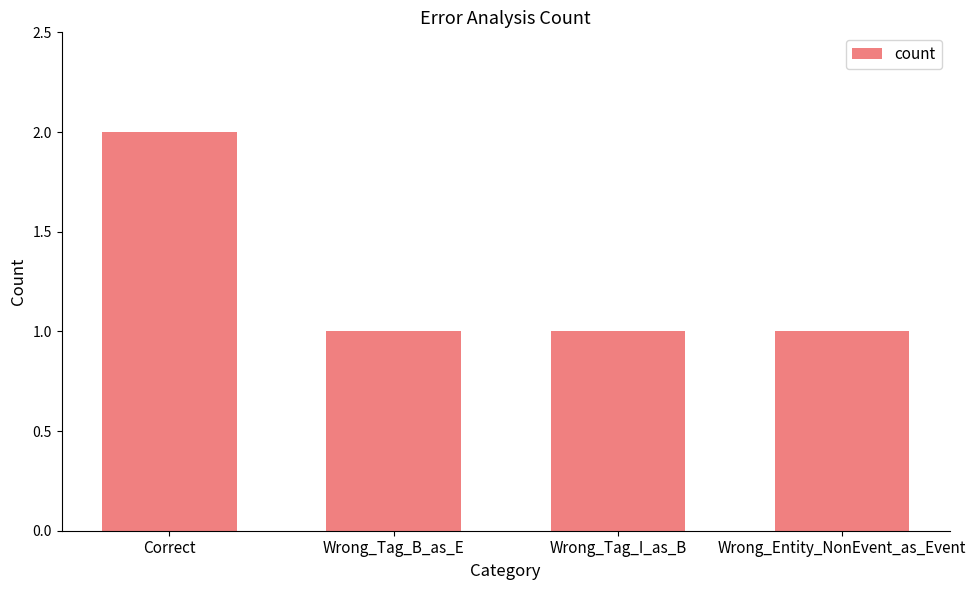

What is the sum of all values?

5